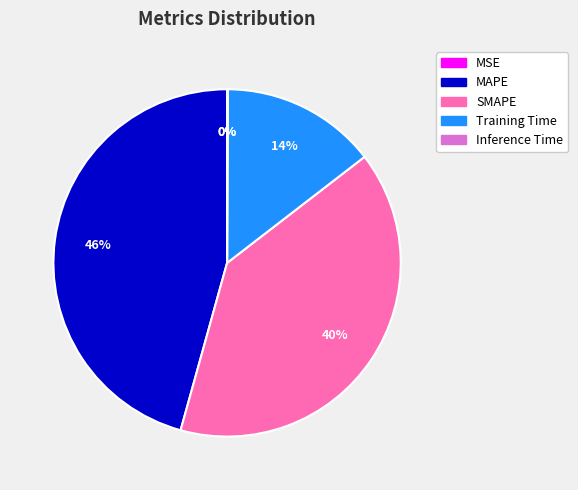

What percentage is the SMAPE slice, to the nearest percent?

40%